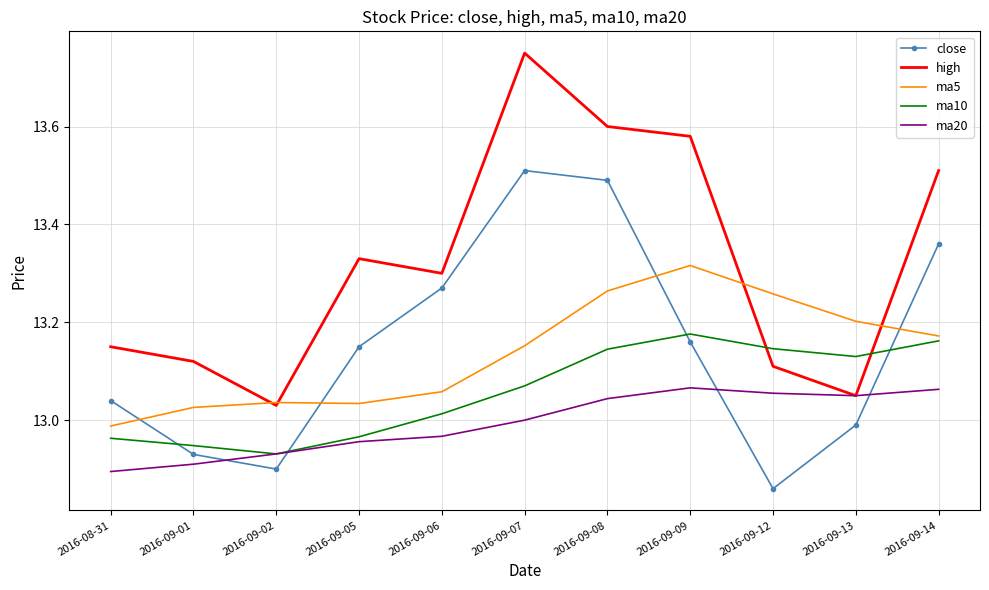

True or false: ma20 and ma5 intersect in this chart.

False